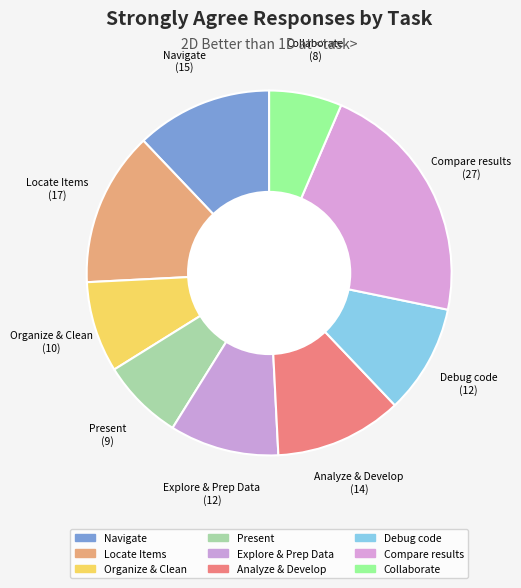

Do Compare results and Debug code together represent more than half of the pie?

No